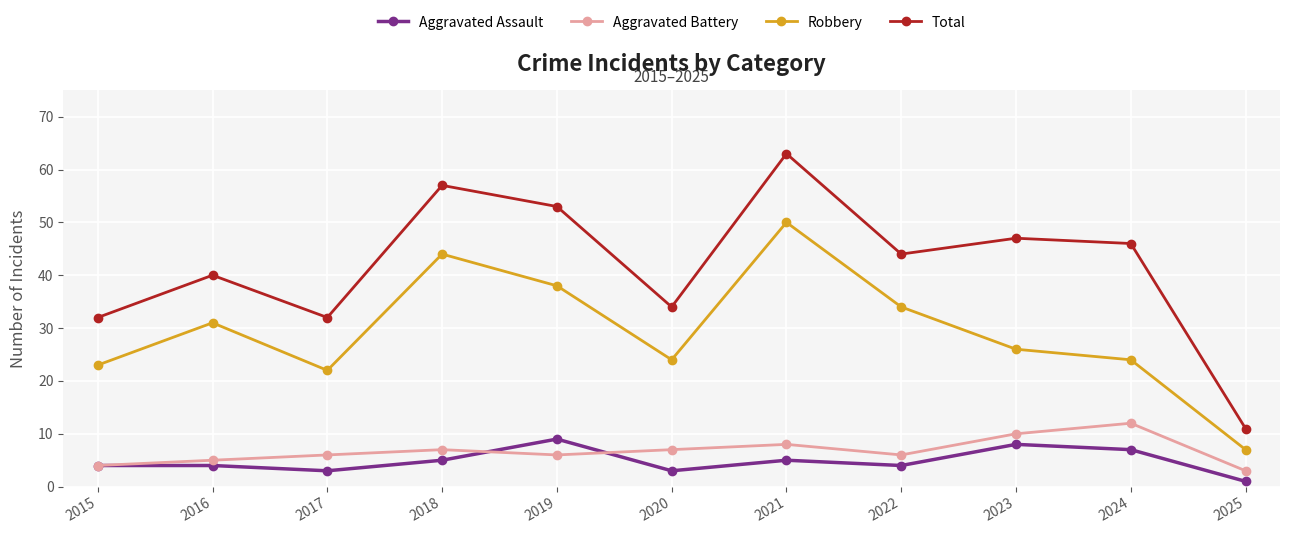

What are all the series names shown in the legend?

Aggravated Assault, Aggravated Battery, Robbery, Total